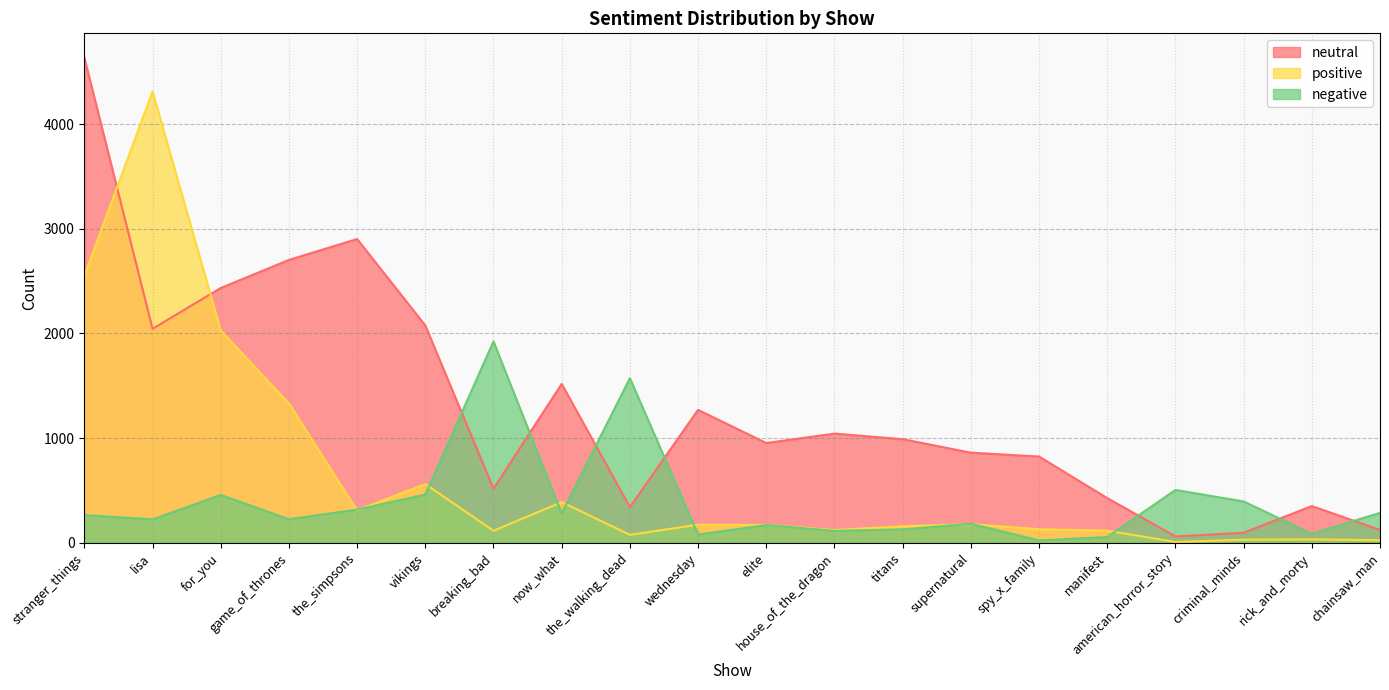

Between which two adjacent categories do negative and positive first intersect?

game_of_thrones and the_simpsons